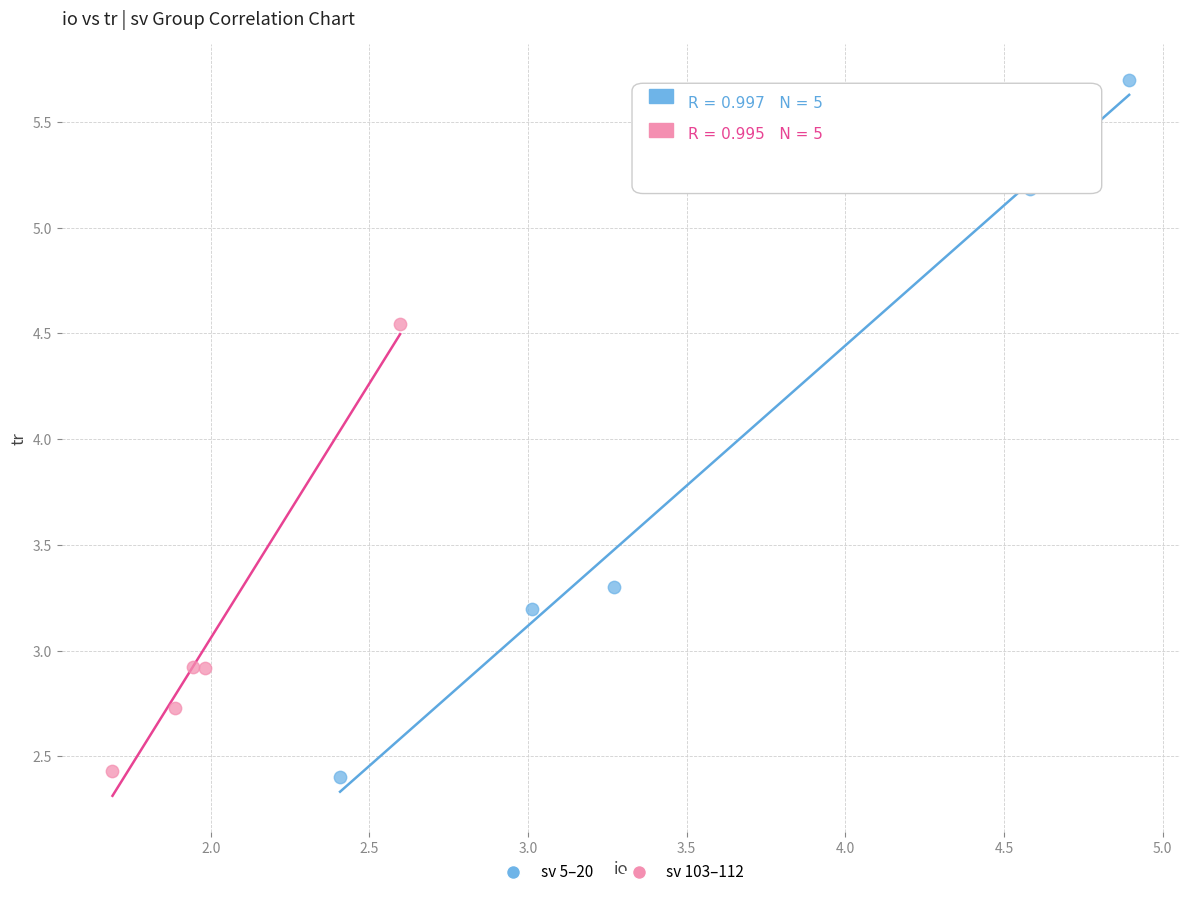

Which series contains the highest Y value?

sv 5–20